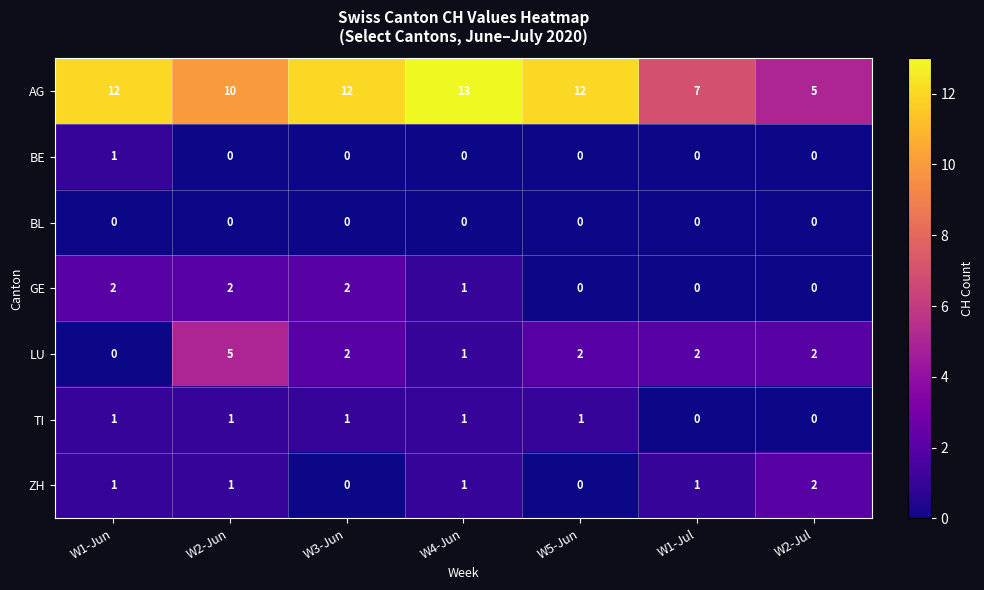

What is the total value across all series at W1-Jul?

10